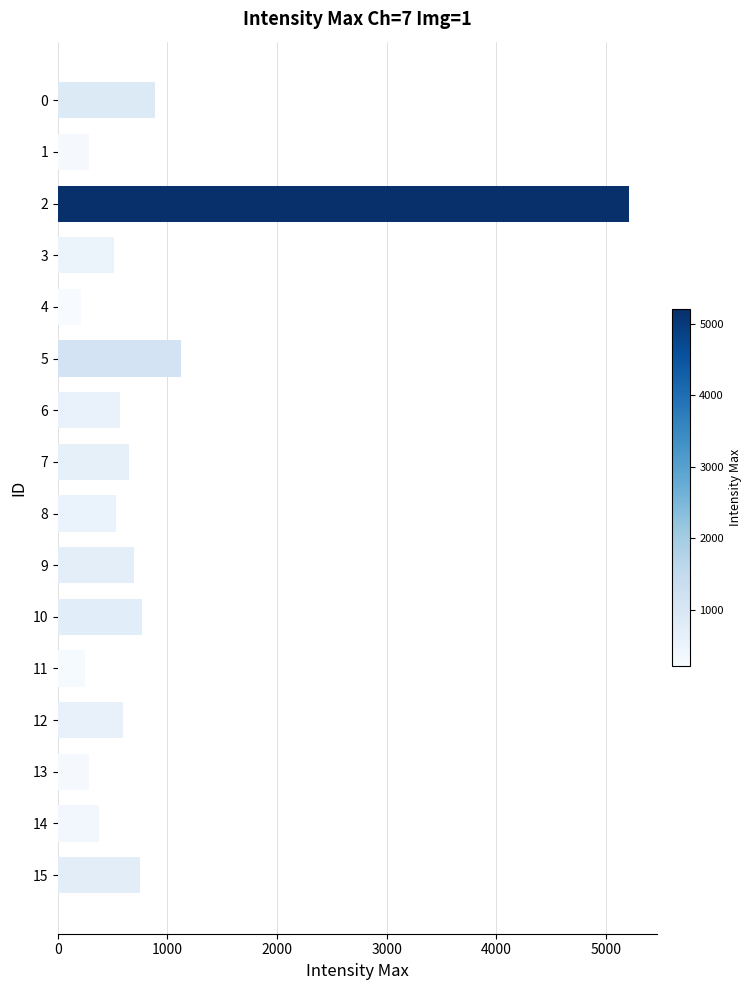

Is it true that the value at 1 is 449?

False